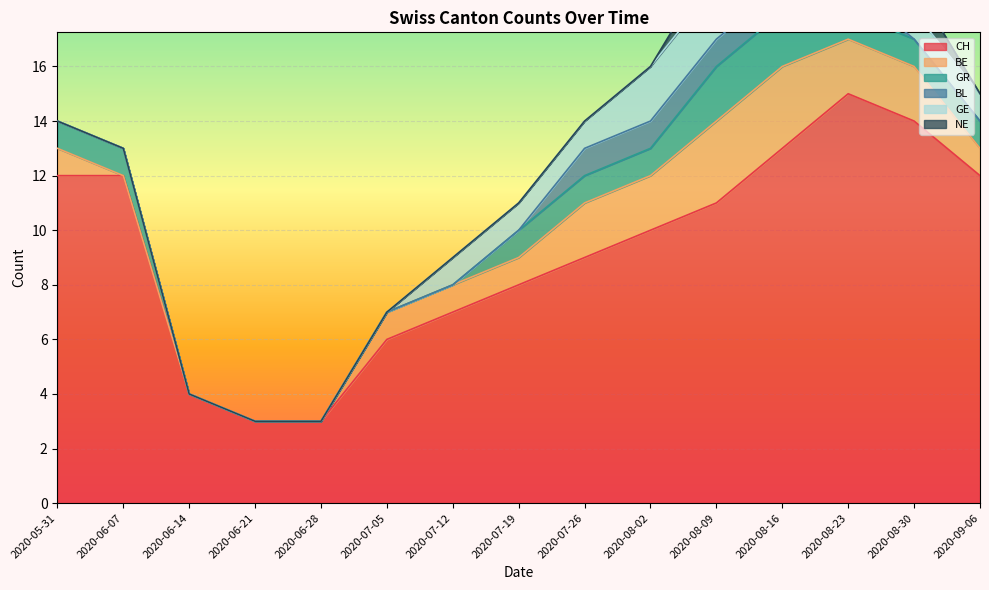

The value of CH at 2020-07-12 is 7. True or false?

True